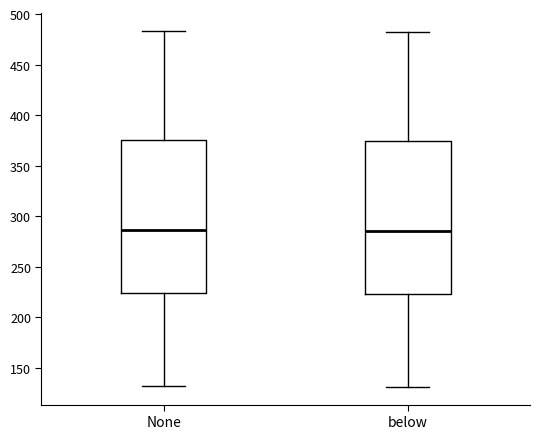

Reading left to right, read every box against the y-axis: the position of its median line, the range the box covers, and the ends of its whiskers. The values are not printed on the chart, so give them approximately, as read against the axis.

None: median 285, box 225 to 375, whiskers 130 to 485
below: median 285, box 225 to 375, whiskers 130 to 480